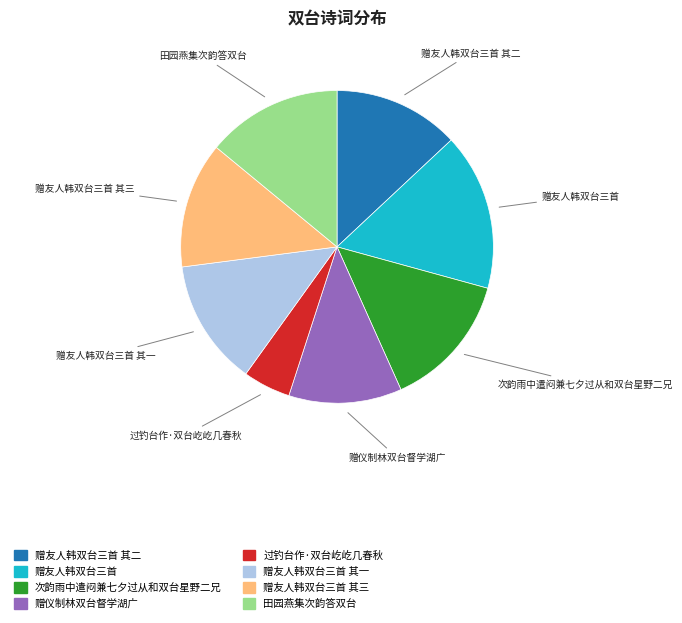

Combined, do 赠友人韩双台三首 其三 and 赠友人韩双台三首 其一 account for over 50%?

No